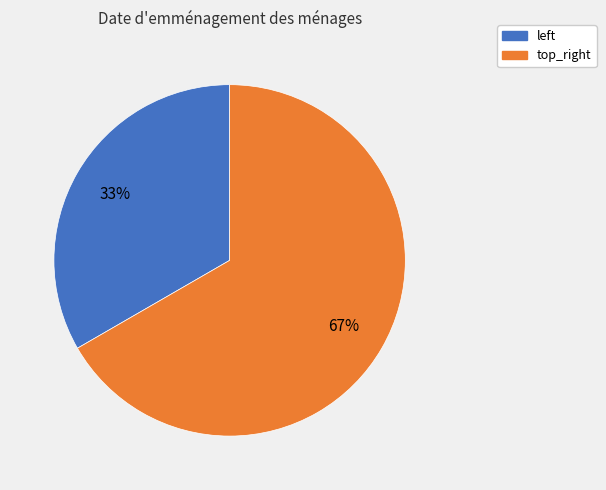

Which slice is the largest?

top_right